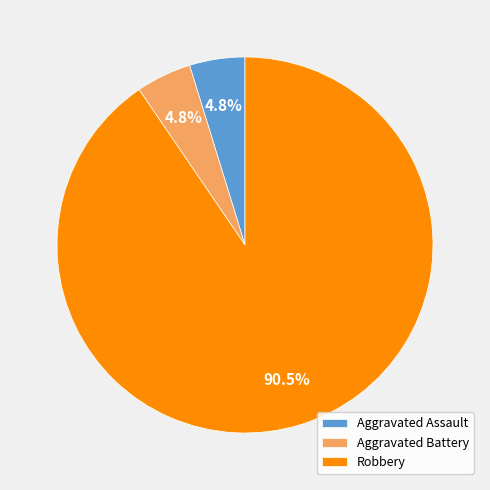

Which slice represents more than half of the pie?

Robbery